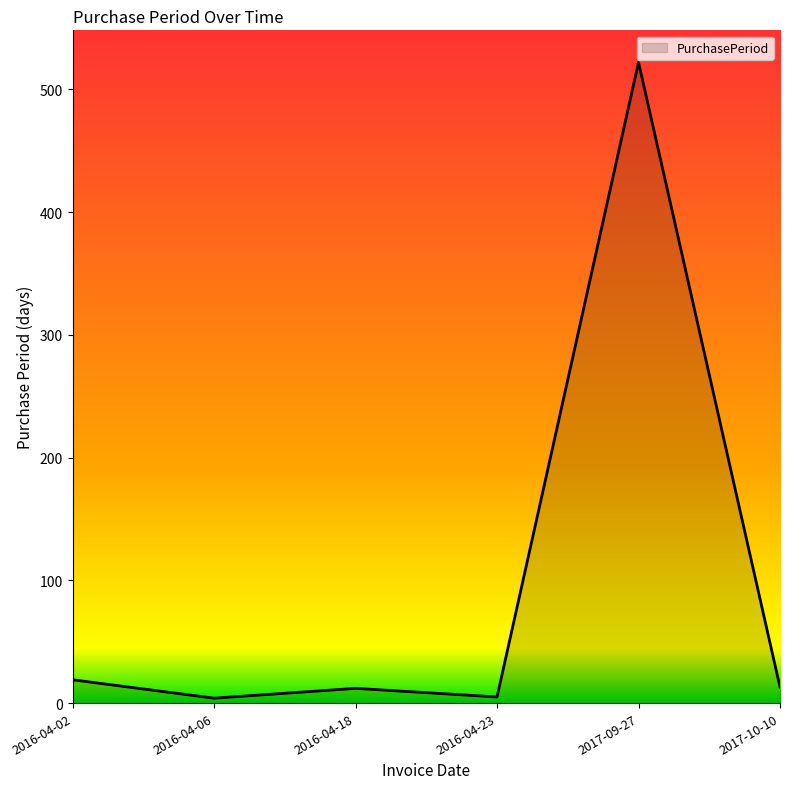

Which category has the highest value across all series?

2017-09-27